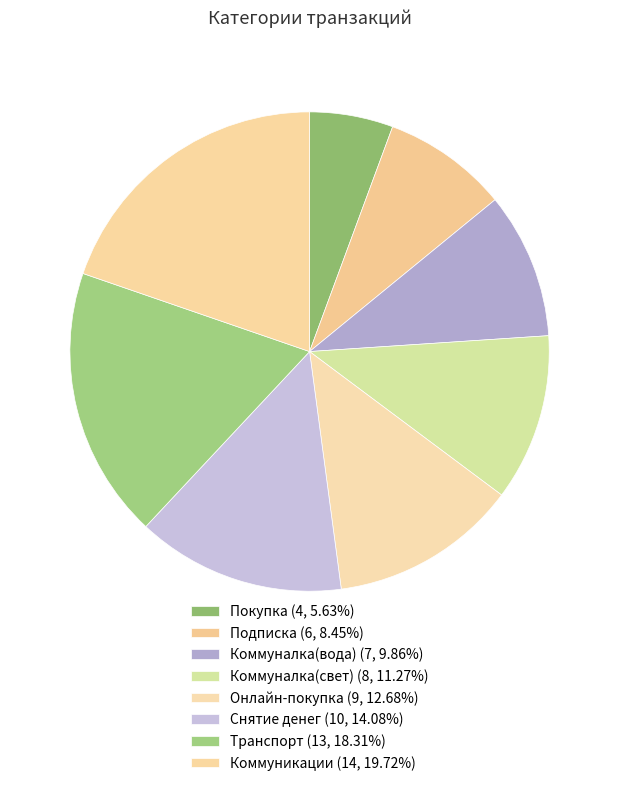

How many segments does this pie chart have?

8